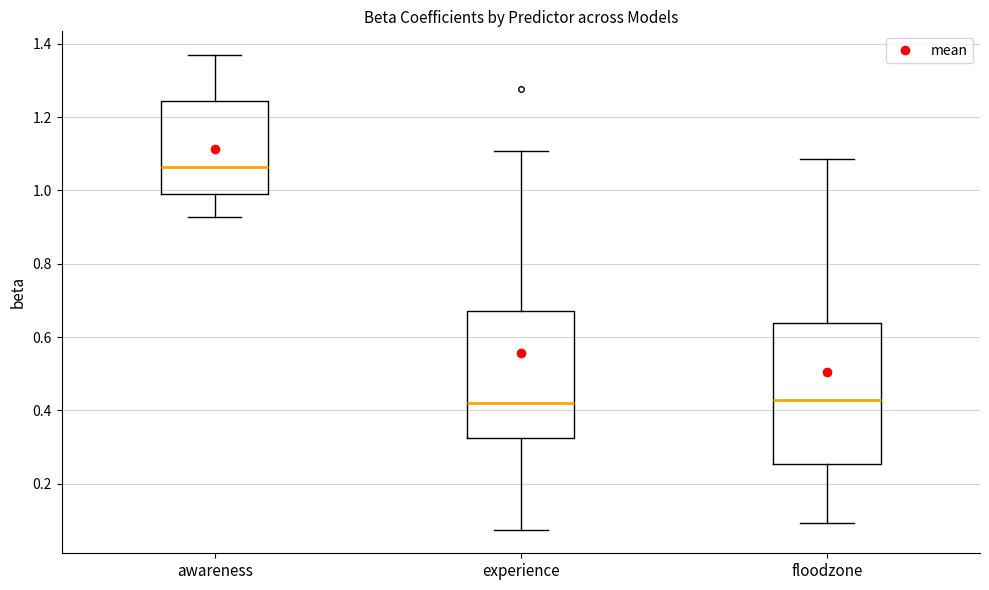

Which box is the tallest, from its lower edge to its upper edge?

floodzone